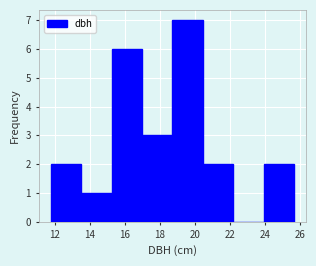

Reading left to right, list every bar in this chart as the range it spans on the x-axis followed by its height. Neither the bar edges nor the heights are printed on the chart, so give them approximately, as read against the axes.

11.8 to 13.6: 2
13.6 to 15.2: 1
15.2 to 17.0: 6
17.0 to 18.8: 3
18.8 to 20.4: 7
20.4 to 22.2: 2
22.2 to 24.0: 0
24.0 to 25.6: 2